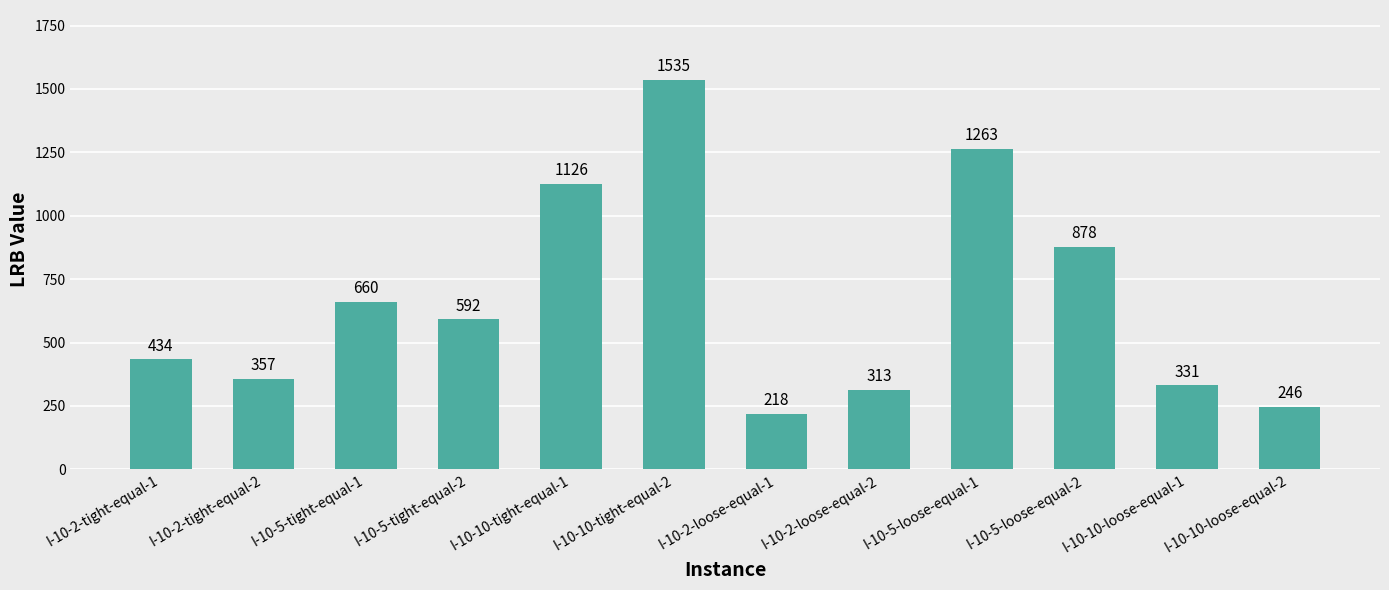

Reading left to right, what are all the values shown in this chart?

434	357	660	592	1126	1535	218	313	1263	878	331	246